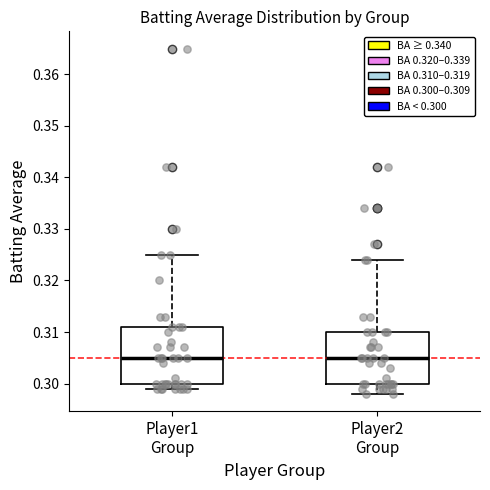

Which box is the tallest, from its lower edge to its upper edge?

Player1 Group